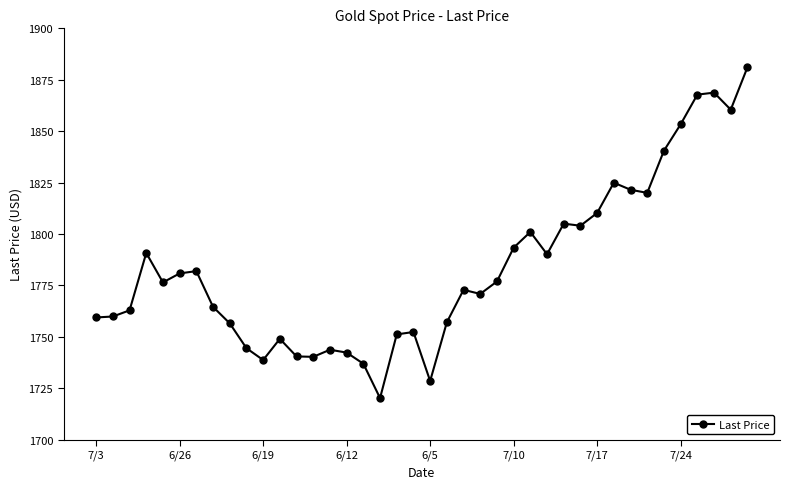

True or false: there are more than 2 points higher than both neighbors.

True